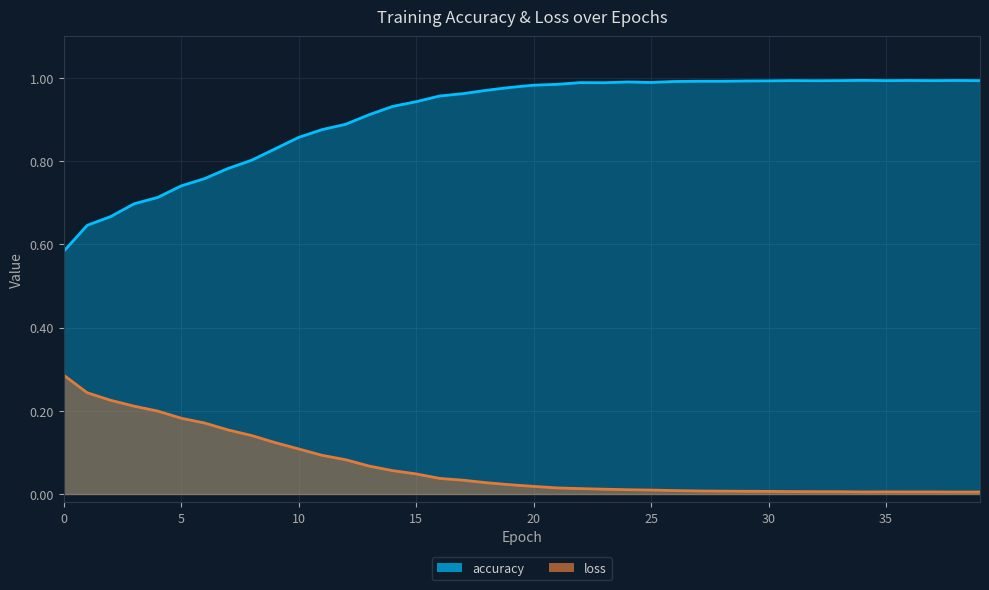

Which series has the largest total across all categories?

accuracy